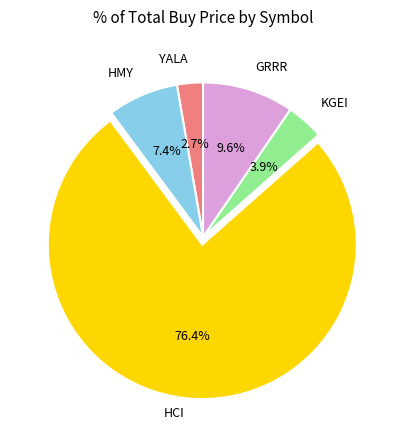

Is there a majority slice in this chart?

Yes